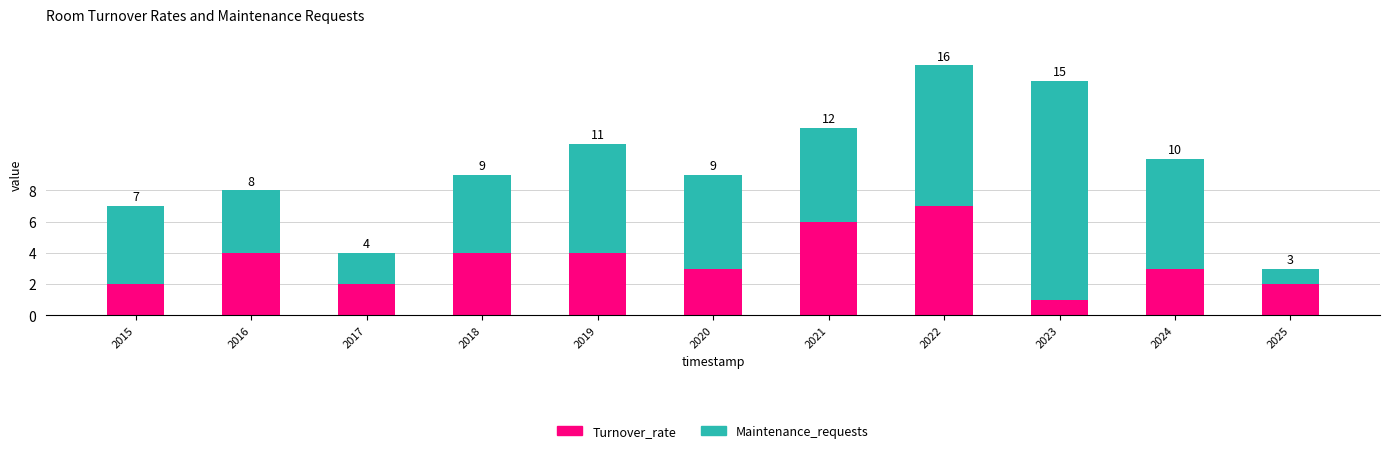

How many bars are there in total?

11